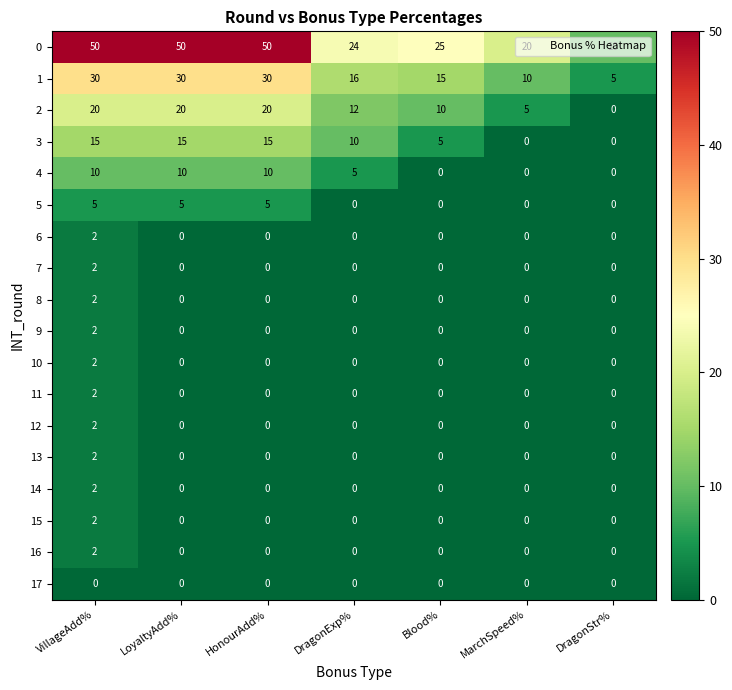

Which series has the largest total across all categories?

0